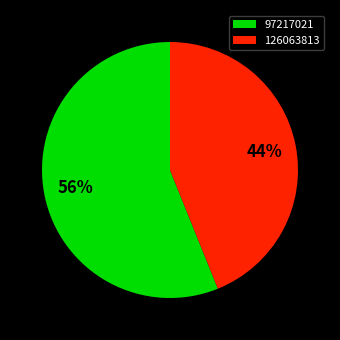

Count the number of slices in the pie.

2